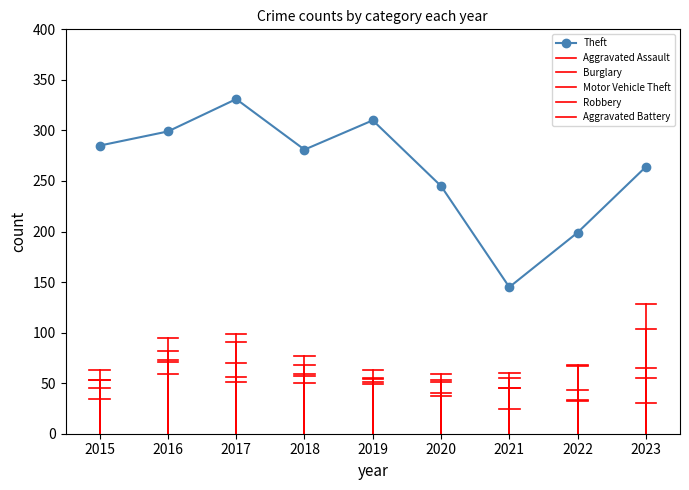

What is the value of the 5th point from the left?

310